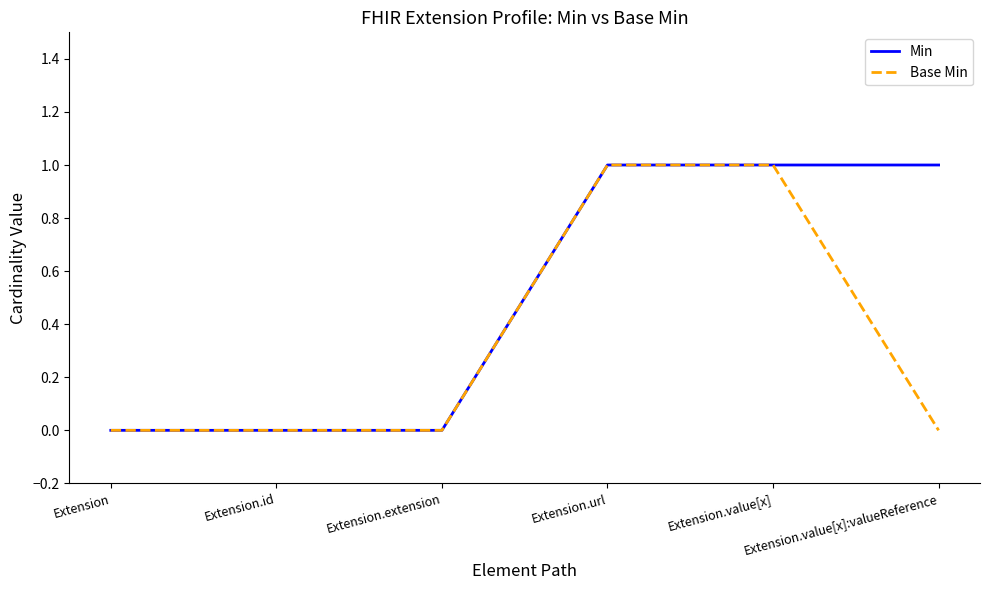

Count the Min values in the range 0 to 1.

6